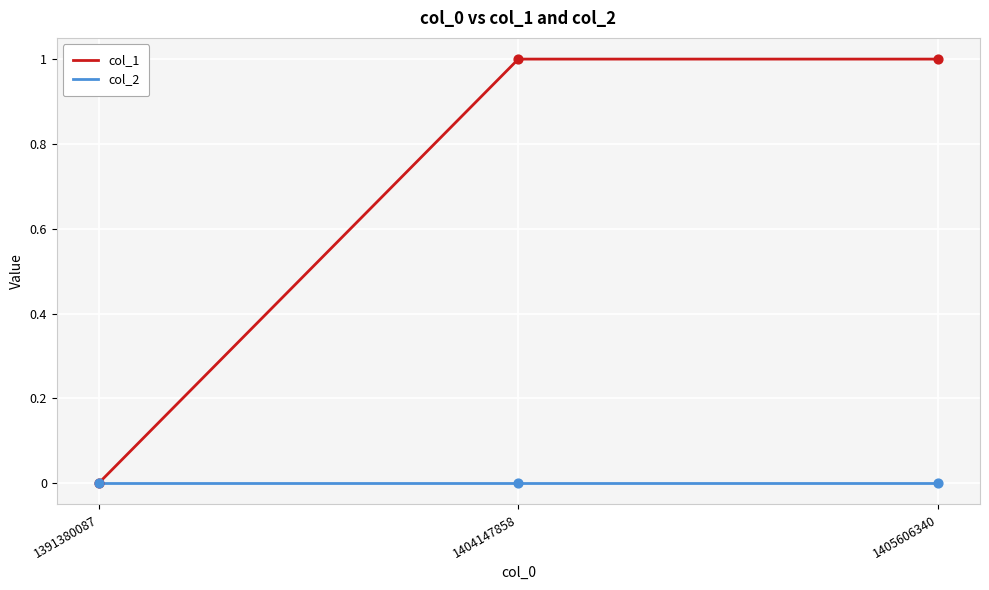

Which series has the largest total across all categories?

col_1